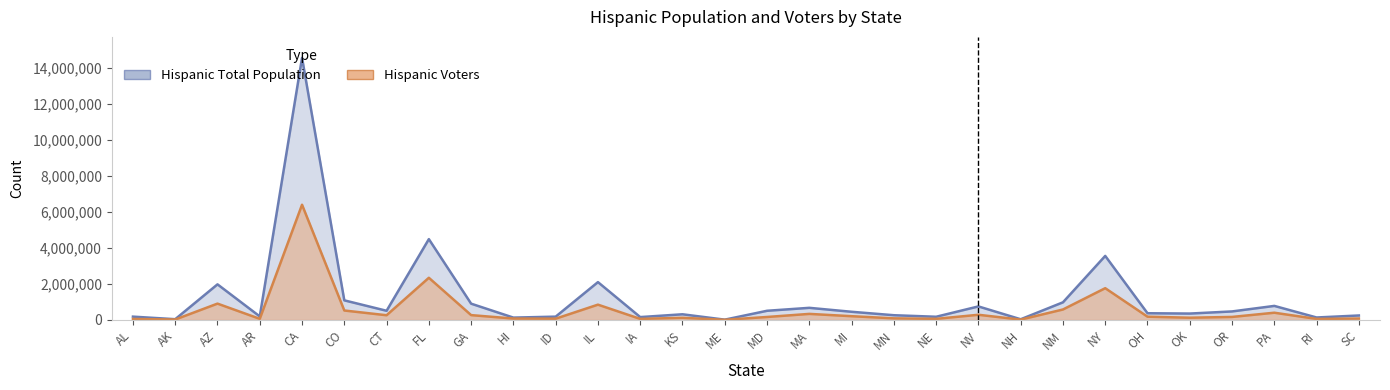

What is the minimum value shown in the chart?

10528